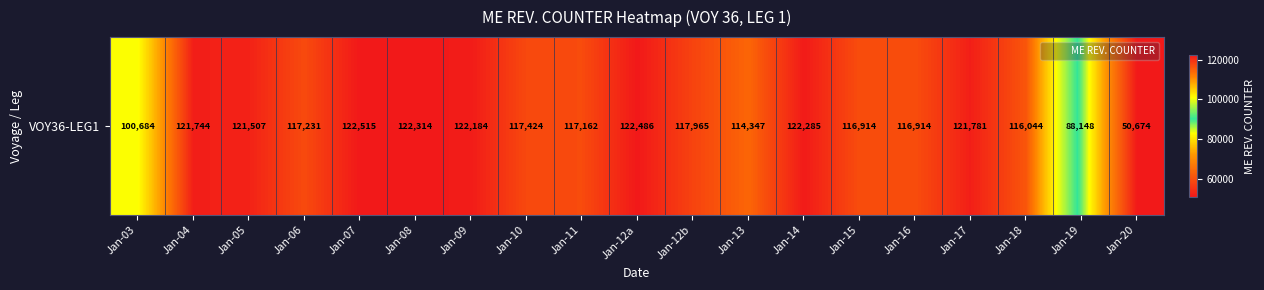

What is the average value?

113174.8